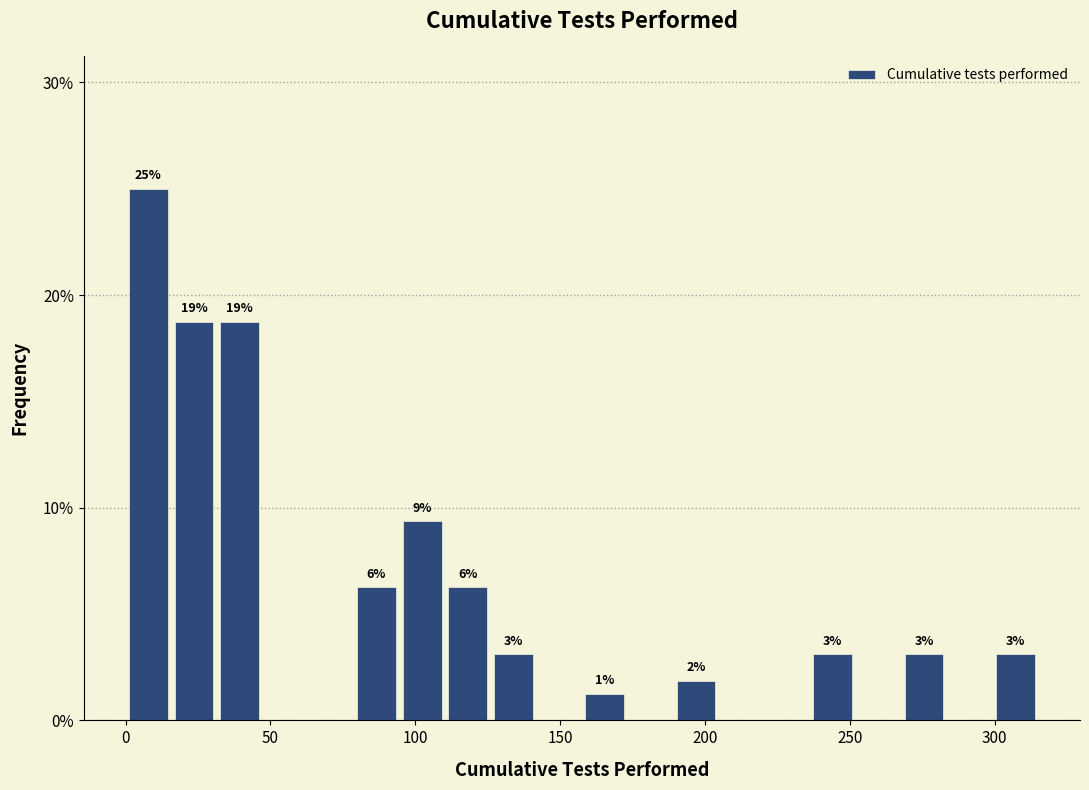

Around what value on the x-axis is the tallest bar? Give the approximate position of its centre, as read against the axis.

10